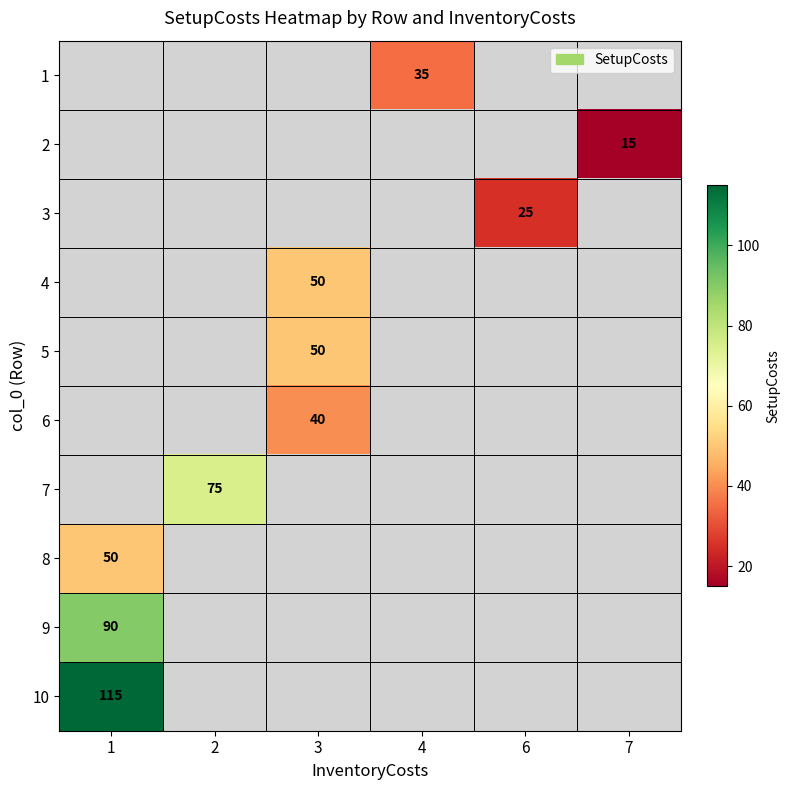

How many distinct data groups are displayed?

10